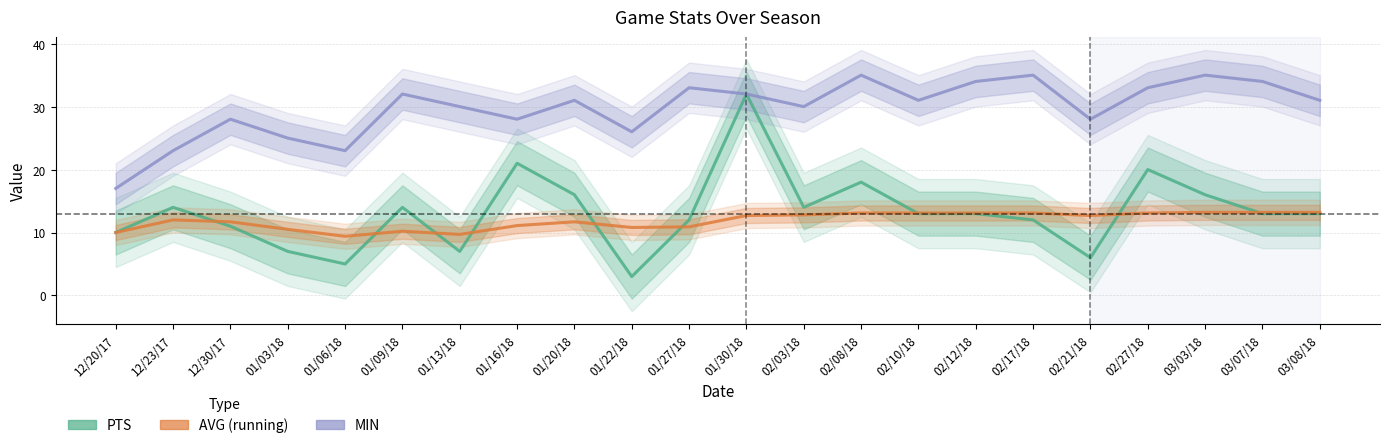

True or false: PTS and MIN cross at least once.

False